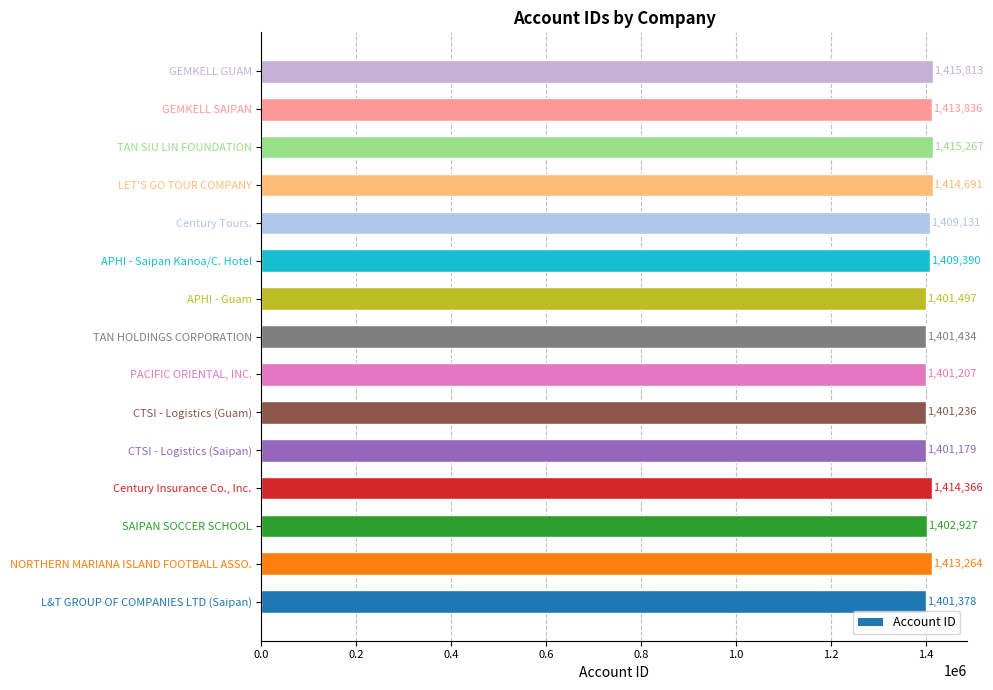

What is the approximate value at CTSI - Logistics (Saipan)?

1401179